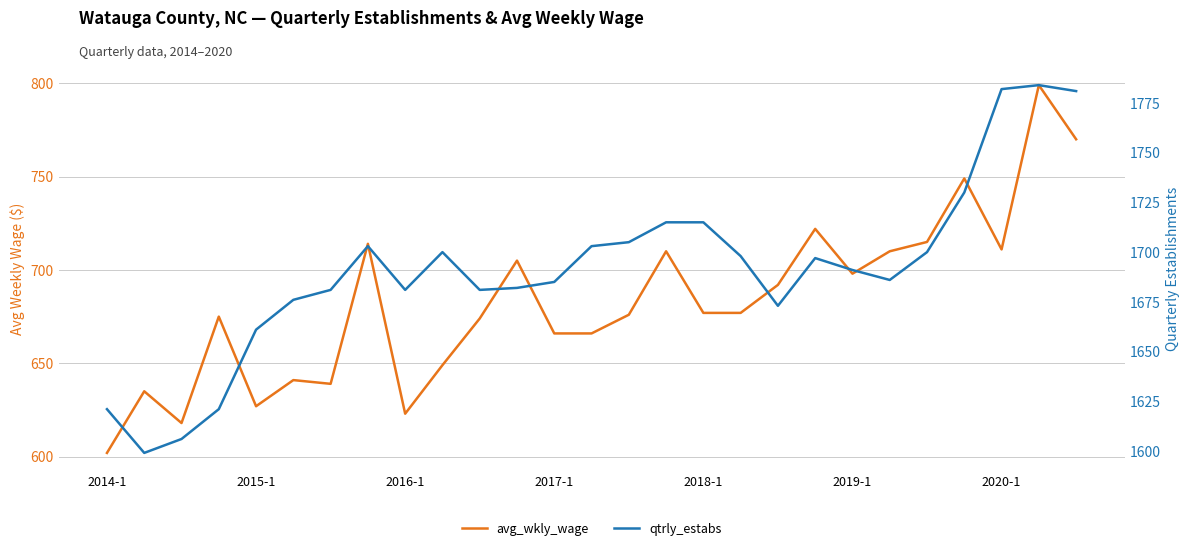

Which category has the lowest value across all series?

2014-1